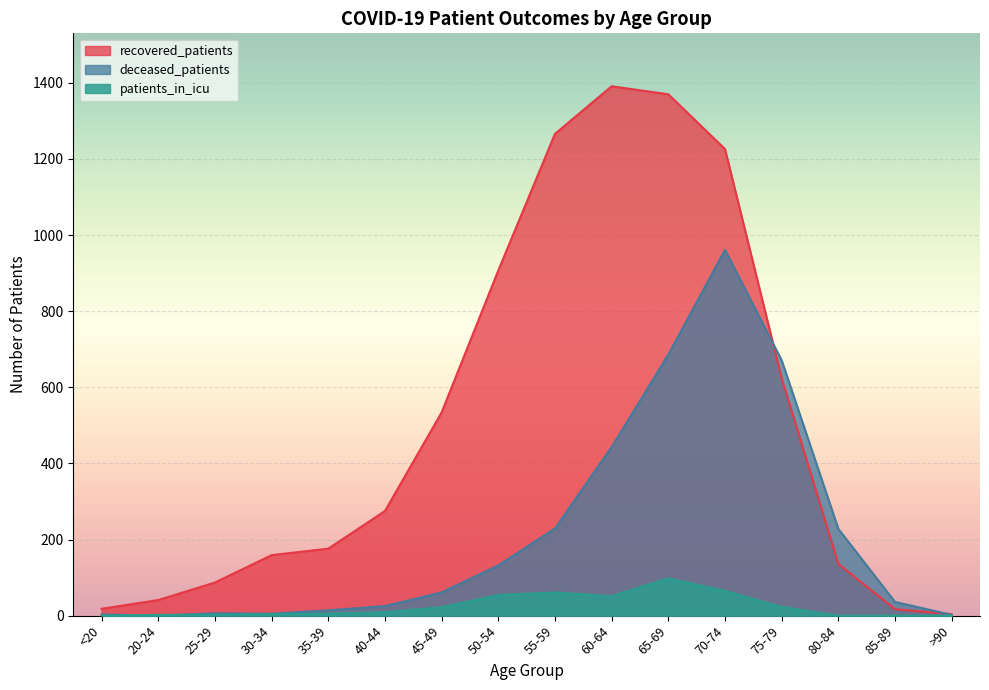

At which category does the chart reach its minimum across all series?

20-24